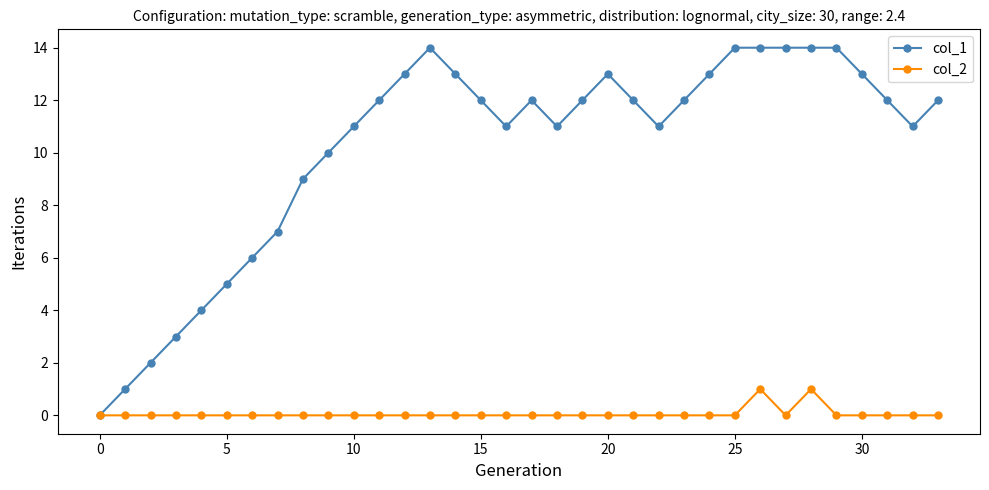

Rank the series by their maximum value, from lowest to highest.

col_2, col_1